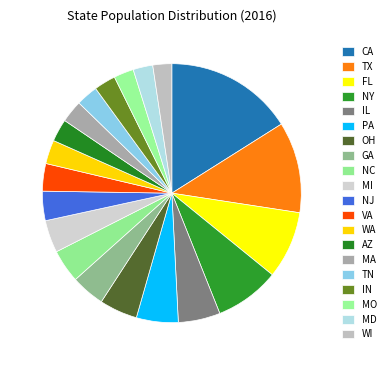

Is it true that WI is 2% of the pie?

True